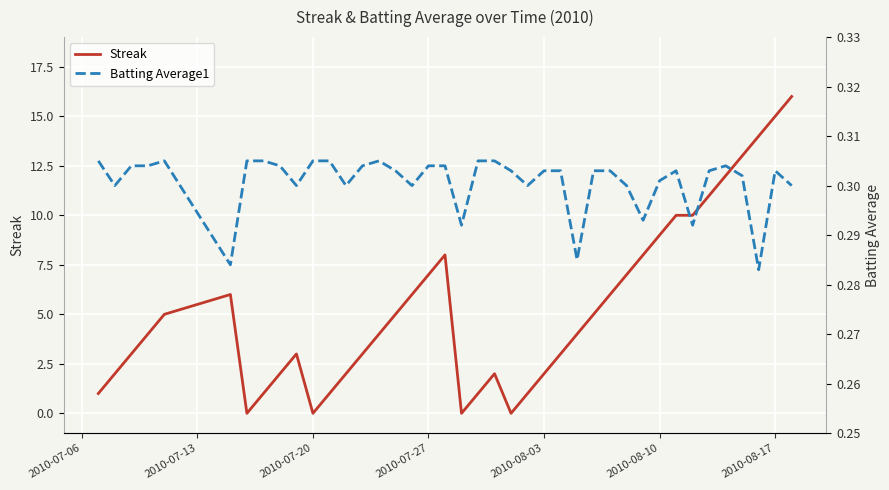

What is the highest value of the Streak series?

16